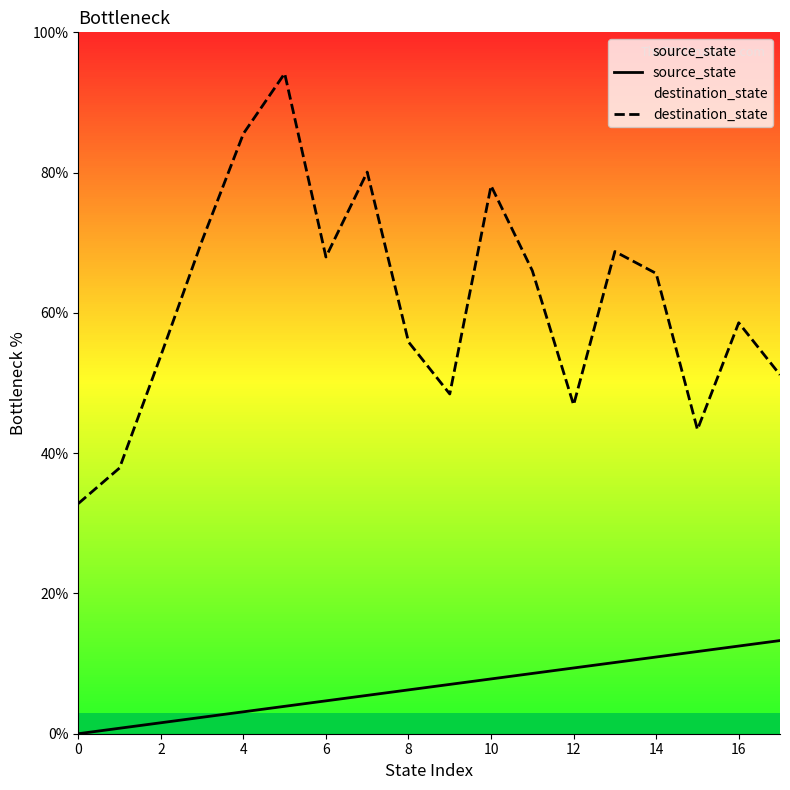

How many data points in source_state are less than 7?

9